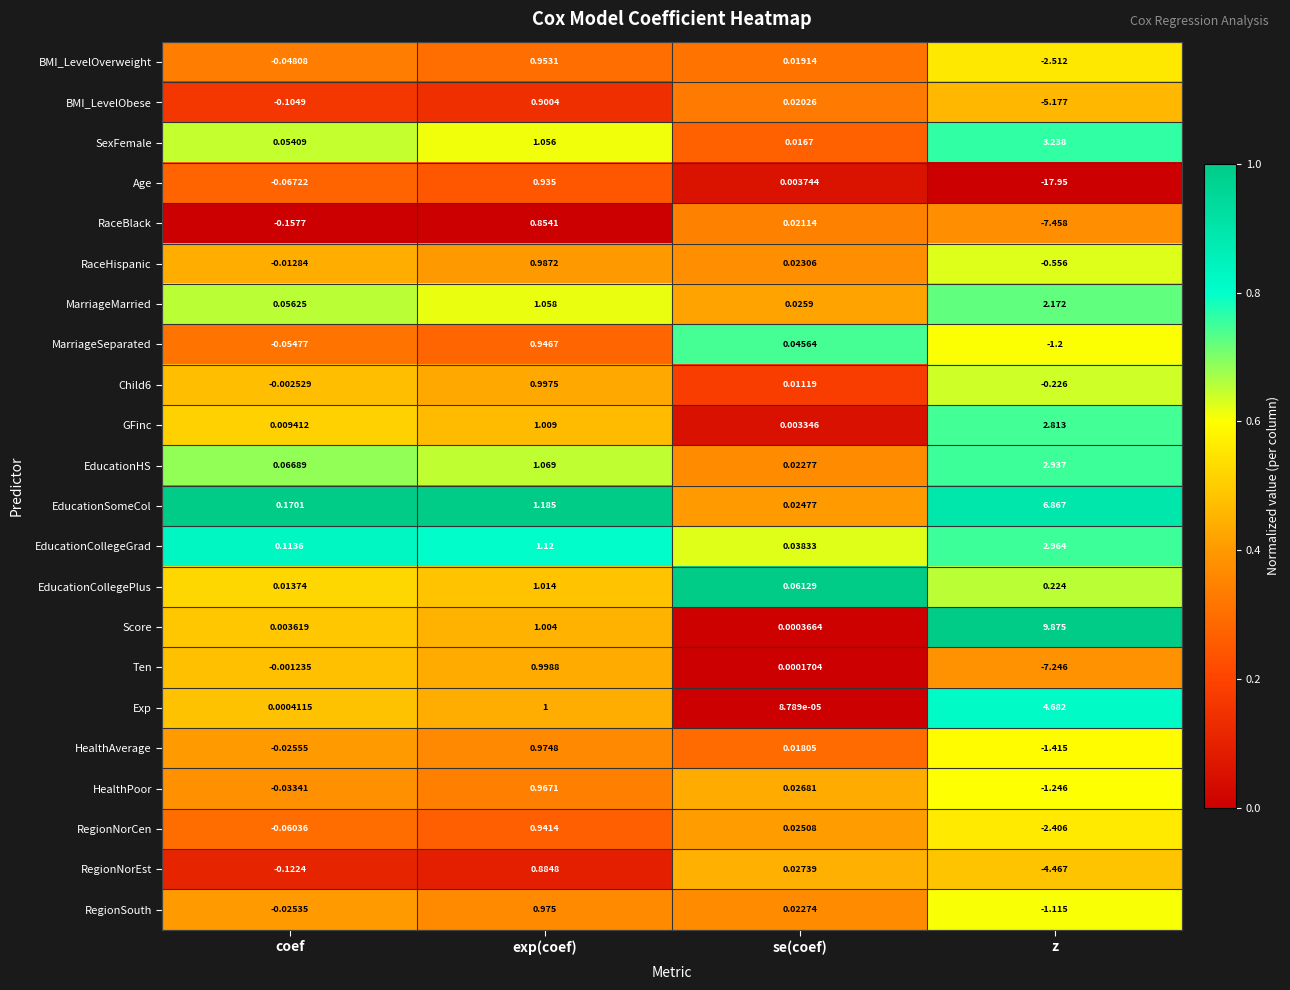

Which series has the largest total across all categories?

Score